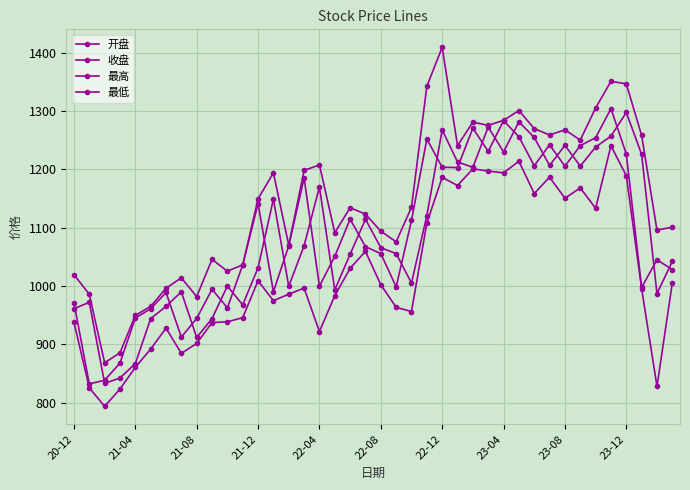

How many values in the 收盘 series are below 1067?

20